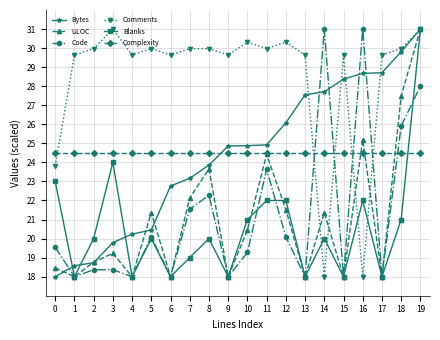

Where does the Bytes series first go above 24?

9